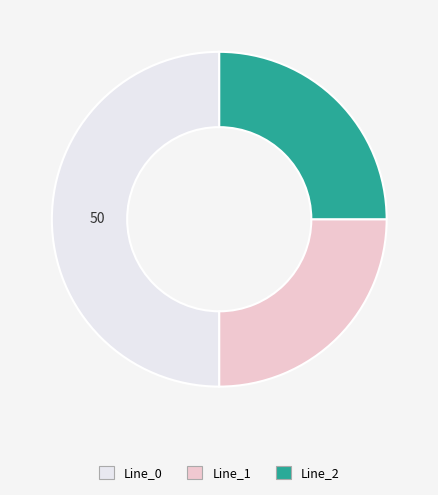

Between Line_0 and Line_1, which is larger?

Line_0